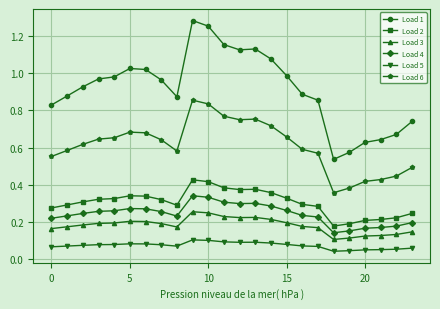

List the series in order of their peak value, highest first.

Load 1, Load 6, Load 2, Load 4, Load 3, Load 5